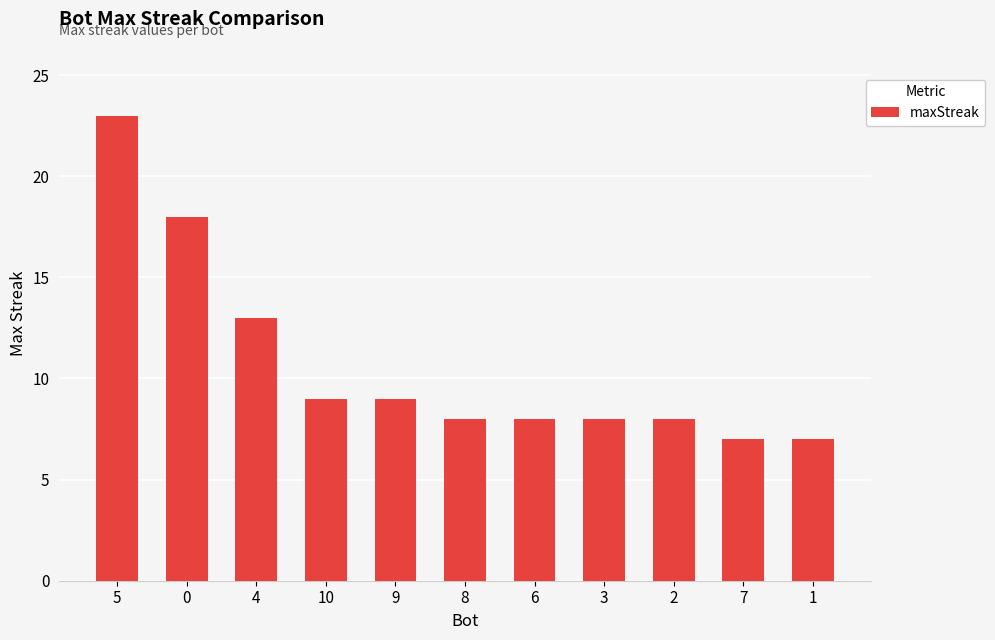

What is the greatest value displayed?

23